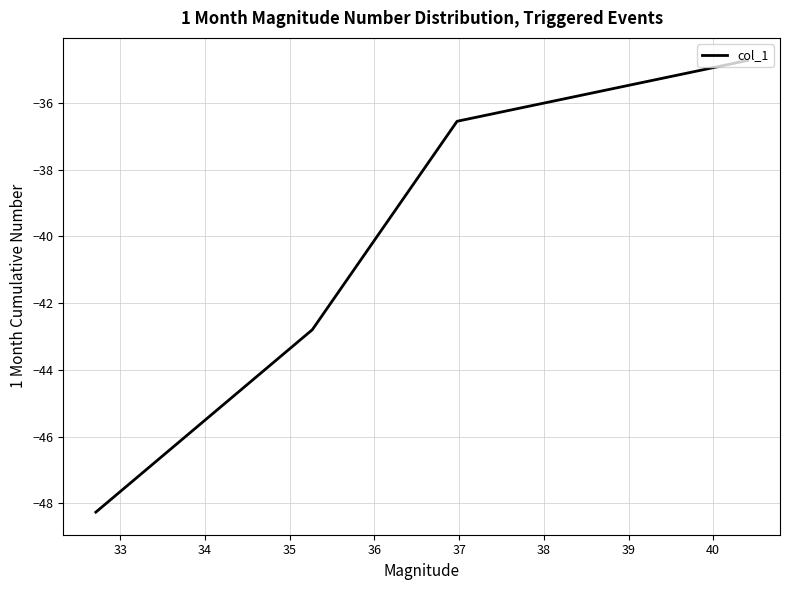

What is the smallest value displayed?

-48.3